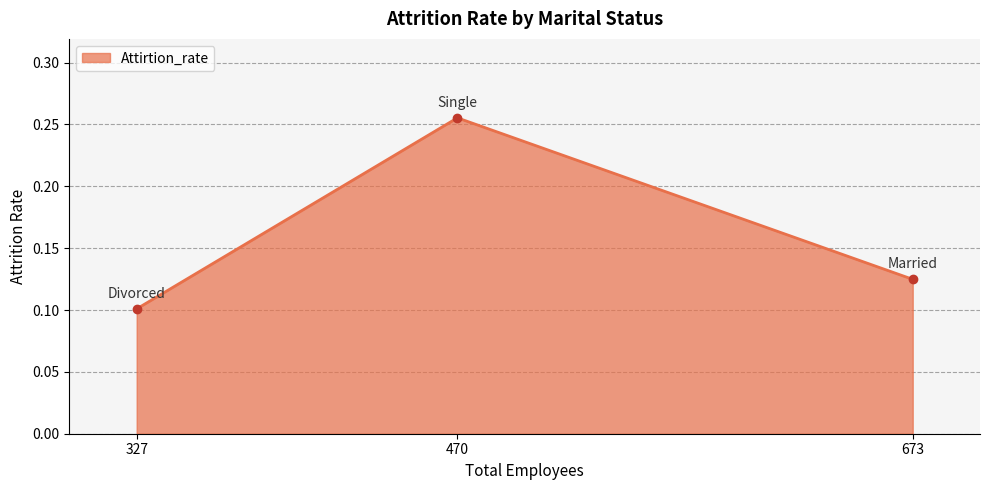

At which label is the value closest to 0?

327